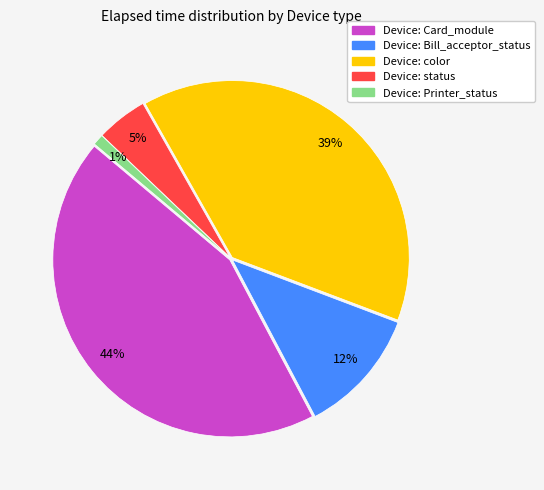

To the nearest percent, what is the average slice percentage?

20%